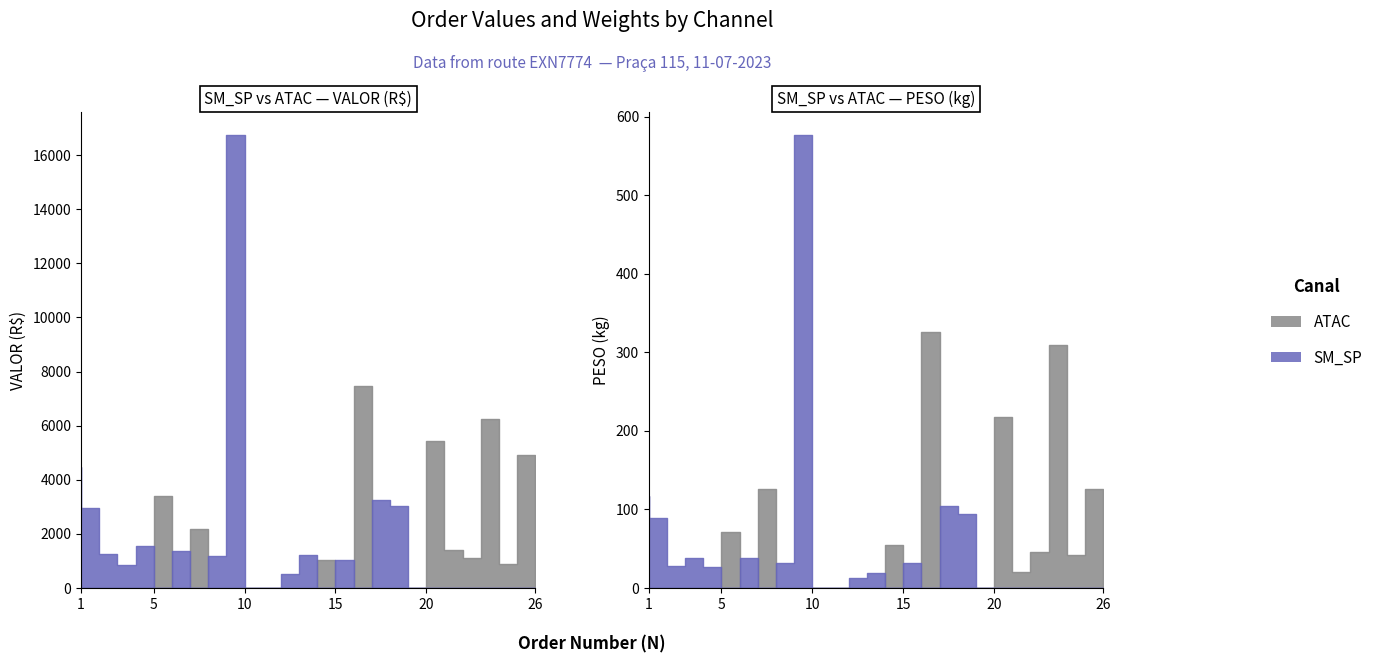

At which label is VALOR closest to 8510?

17